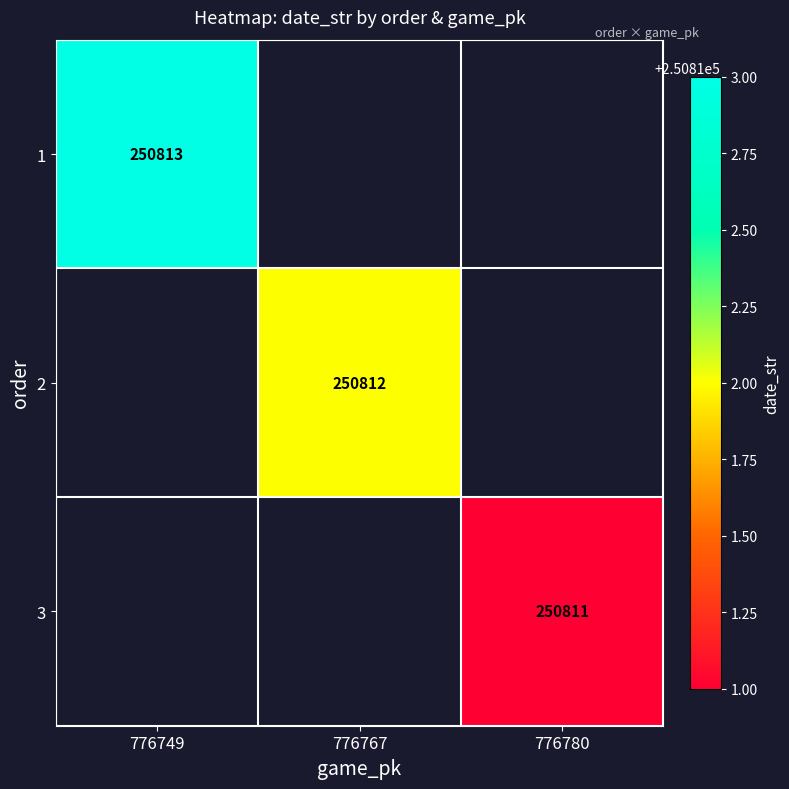

How many series are shown in this chart?

3